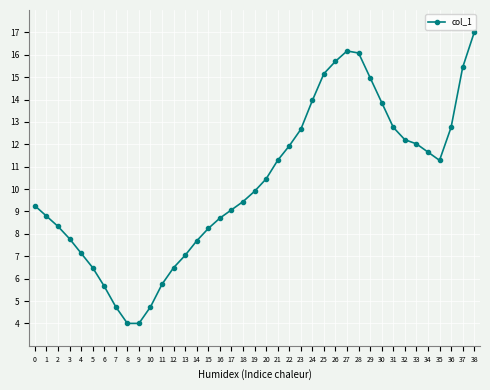

True or false: the data has more than 0 interior local peaks.

True